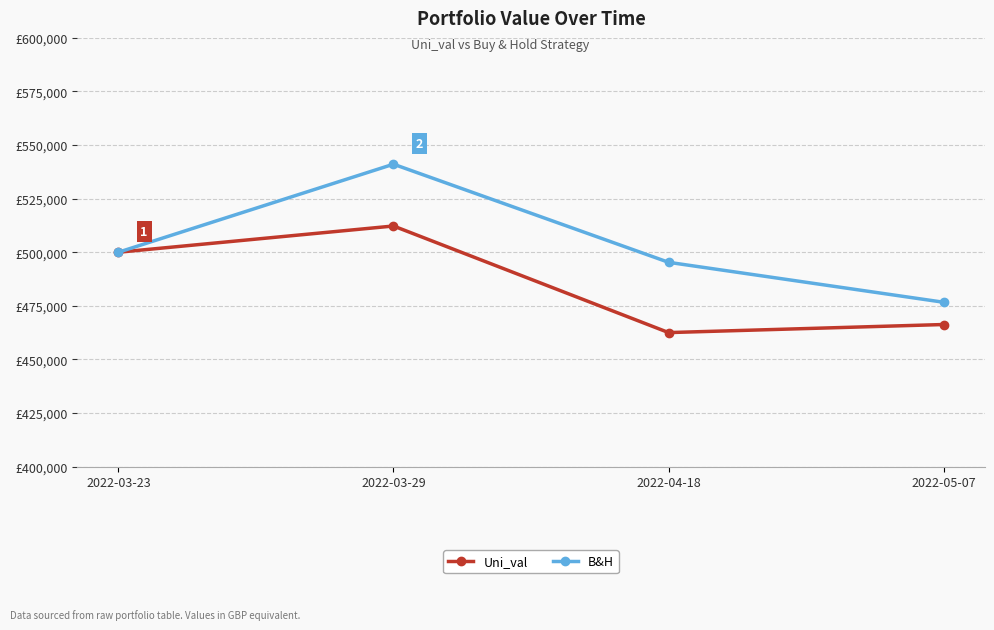

The B&H series shows 495298.9 at 2022-04-18. True or false?

True